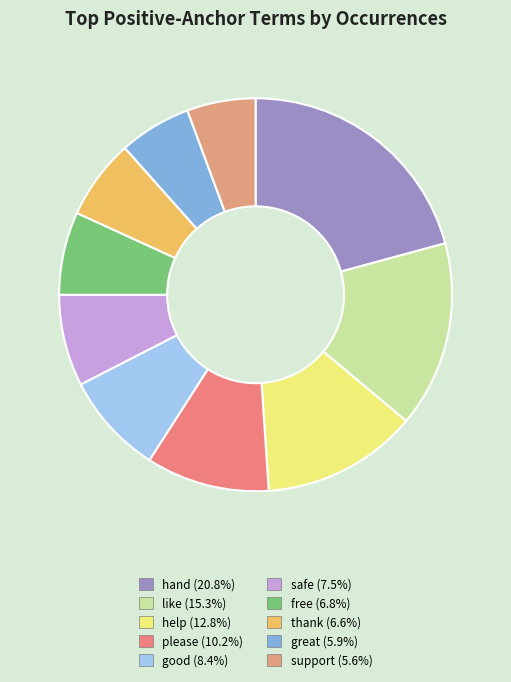

Is there any slice that represents more than half of the pie?

No